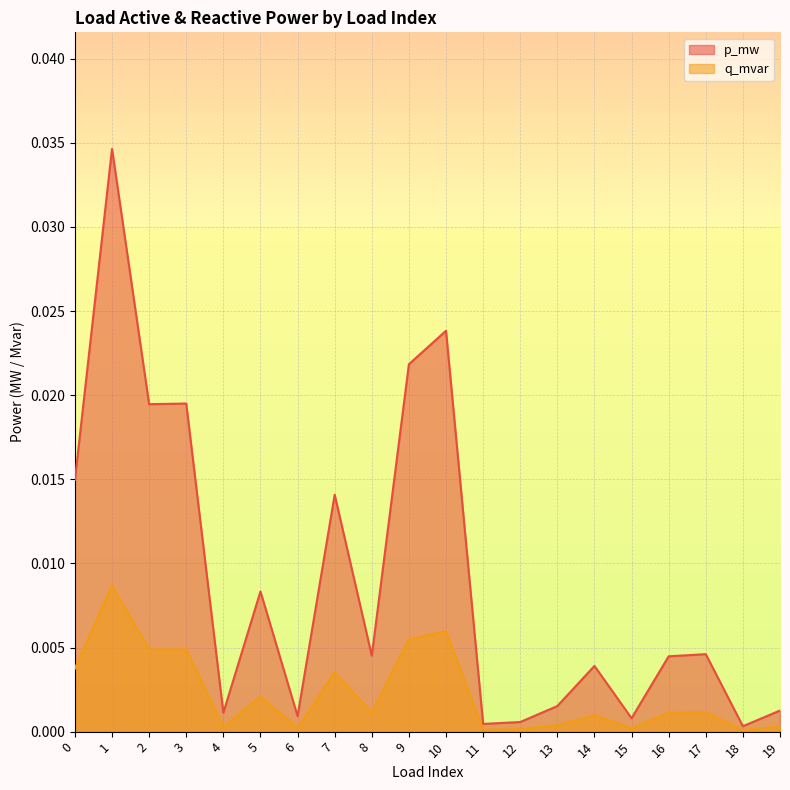

Does the chart display data point markers on the line(s)?

No